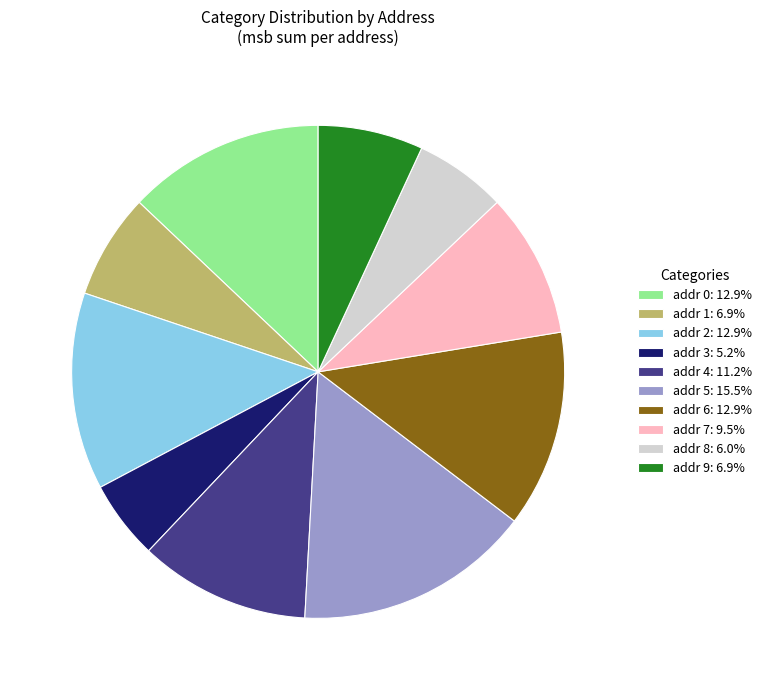

Approximately how many times larger is the value at addr 0: 12.9% compared to addr 2: 12.9%?

1.0